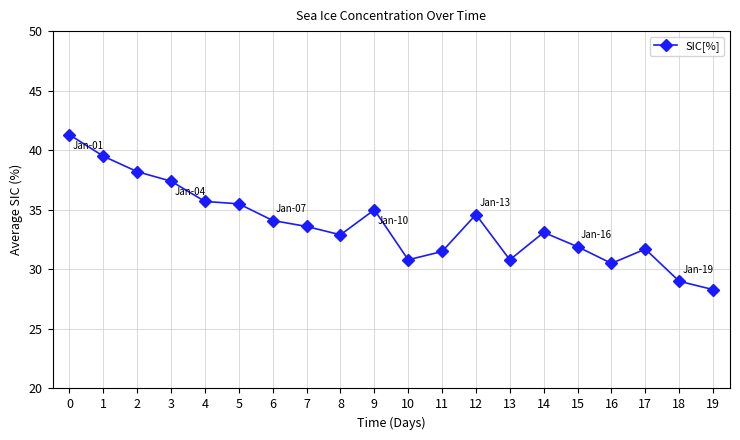

Is this an area chart (filled region under the line)?

No